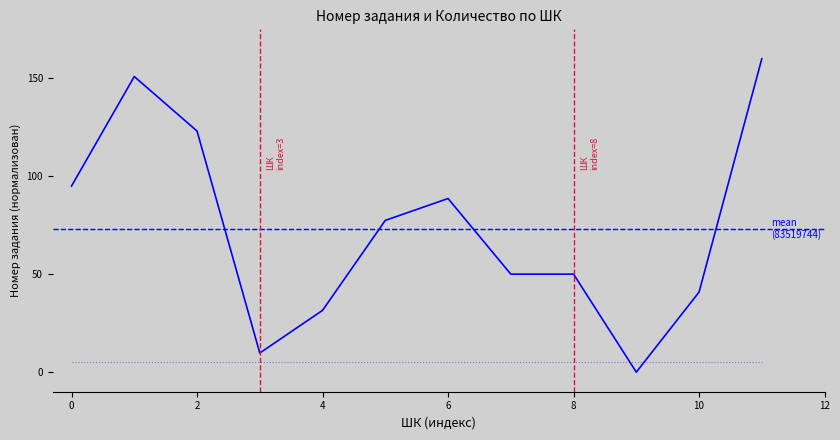

True or false: the data shows 19.5 at 4.

False